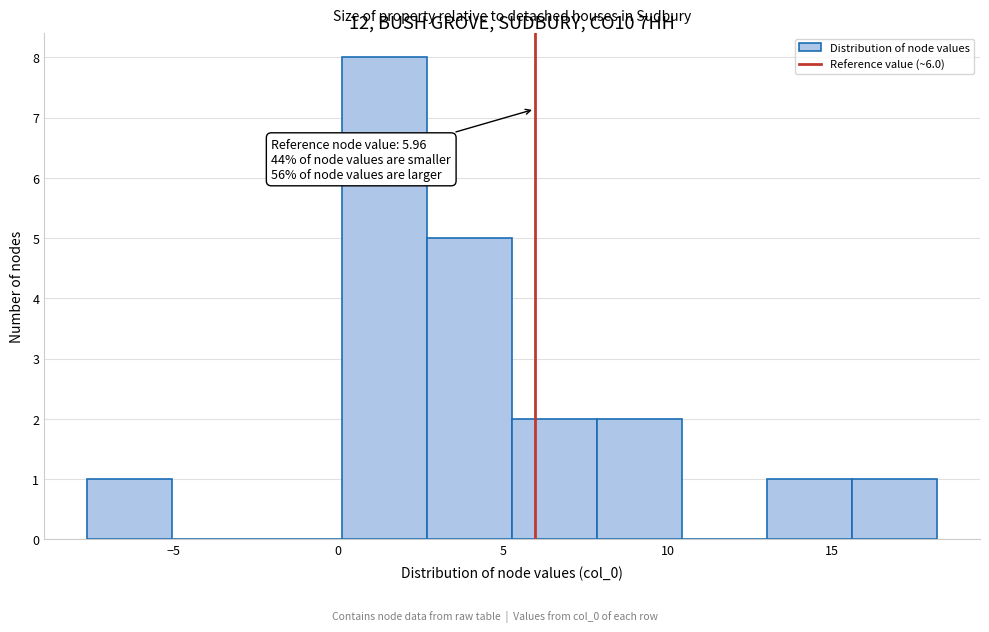

Which range on the x-axis has the tallest bar?

0.0 to 2.5